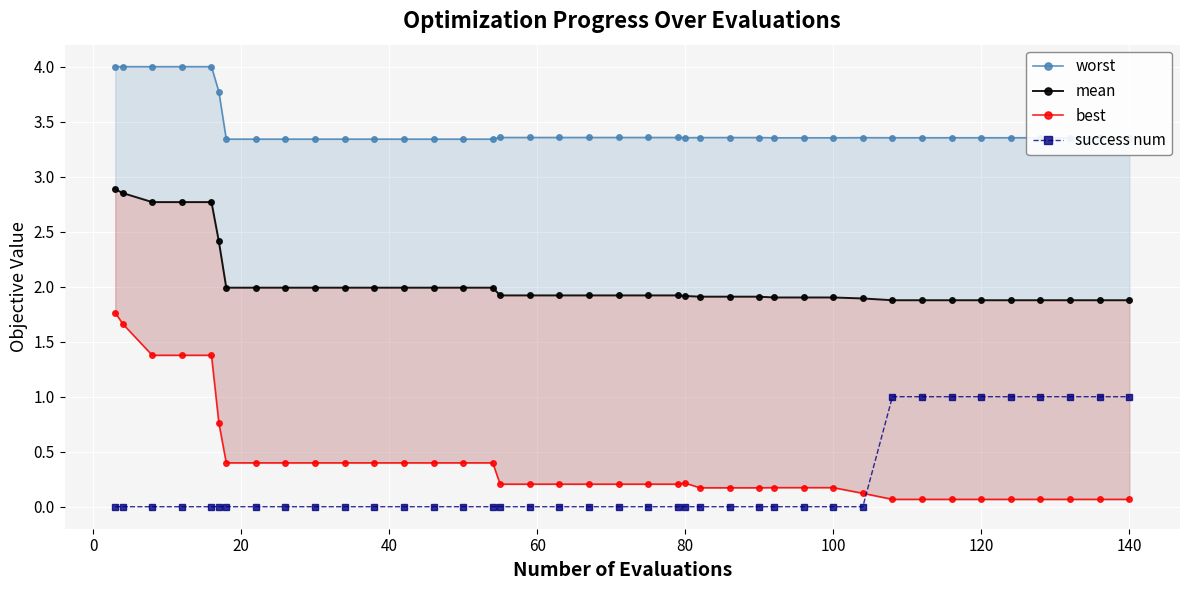

True or false: success num and best cross at least once.

True